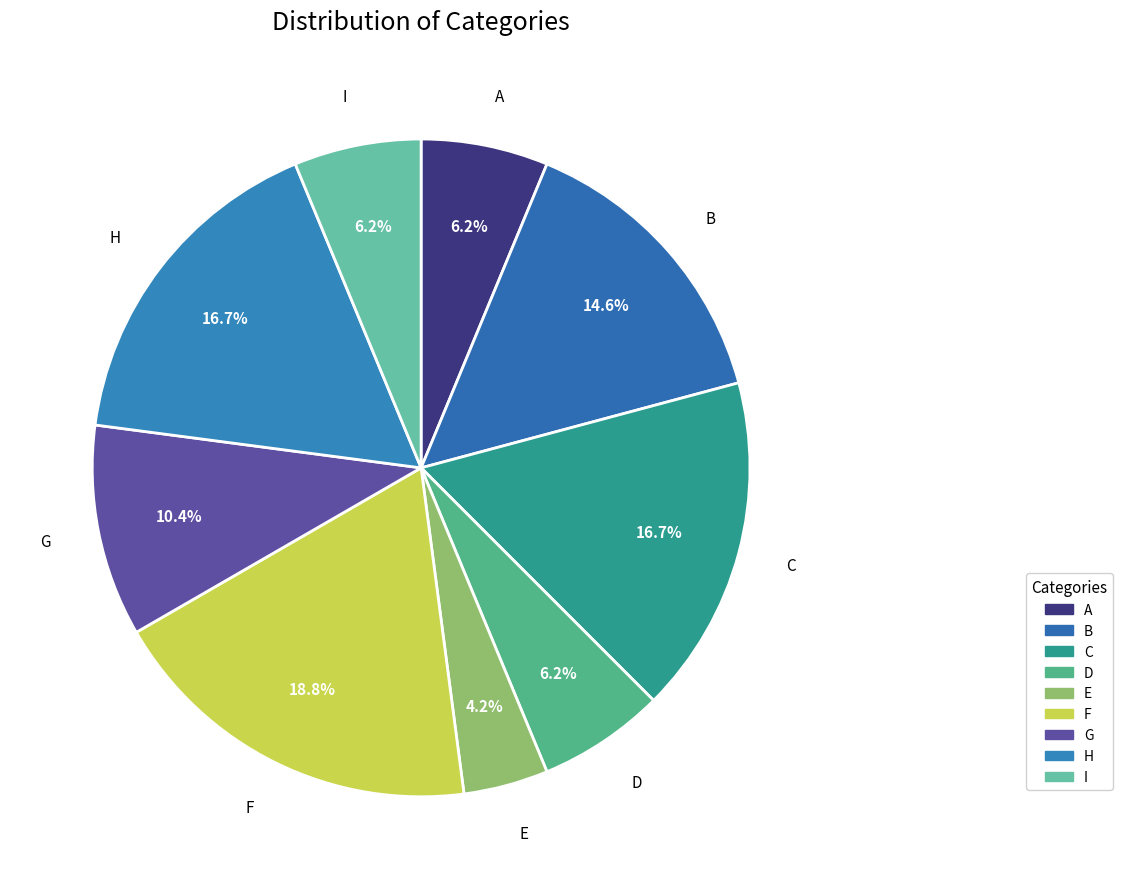

Combined, what portion of the pie is I and B?

20.8%